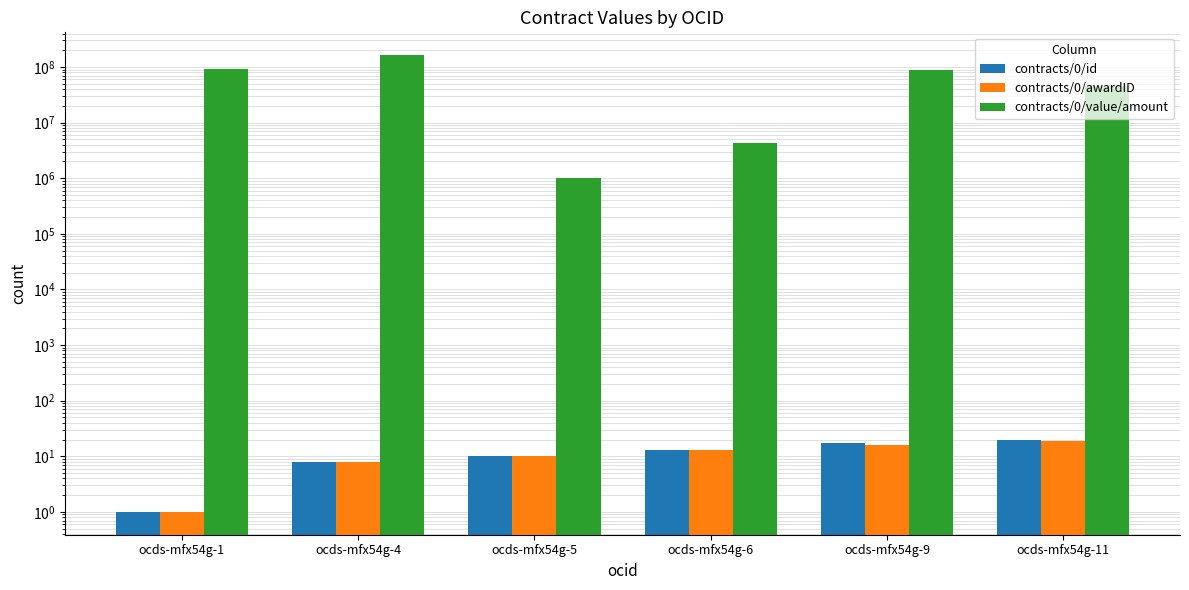

Which label corresponds to the smallest value in the chart?

ocds-mfx54g-1